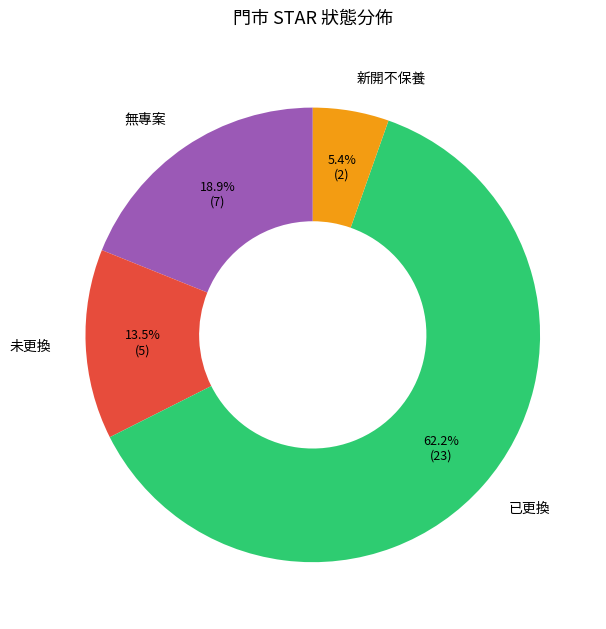

Which category has the smallest portion of the pie?

新開不保養